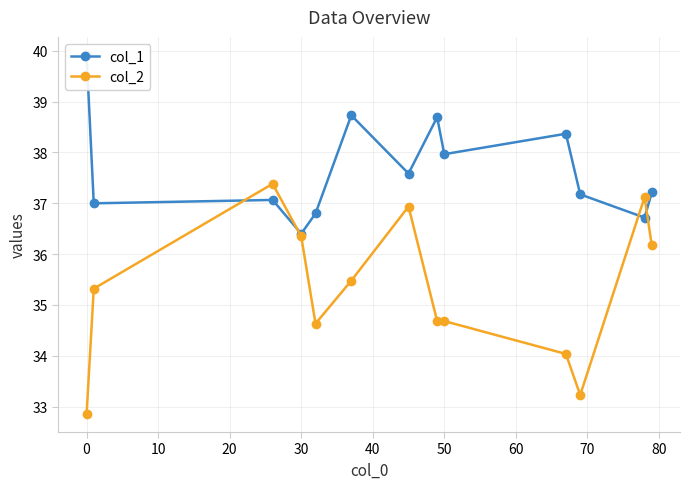

How many times do col_1 and col_2 cross each other?

4